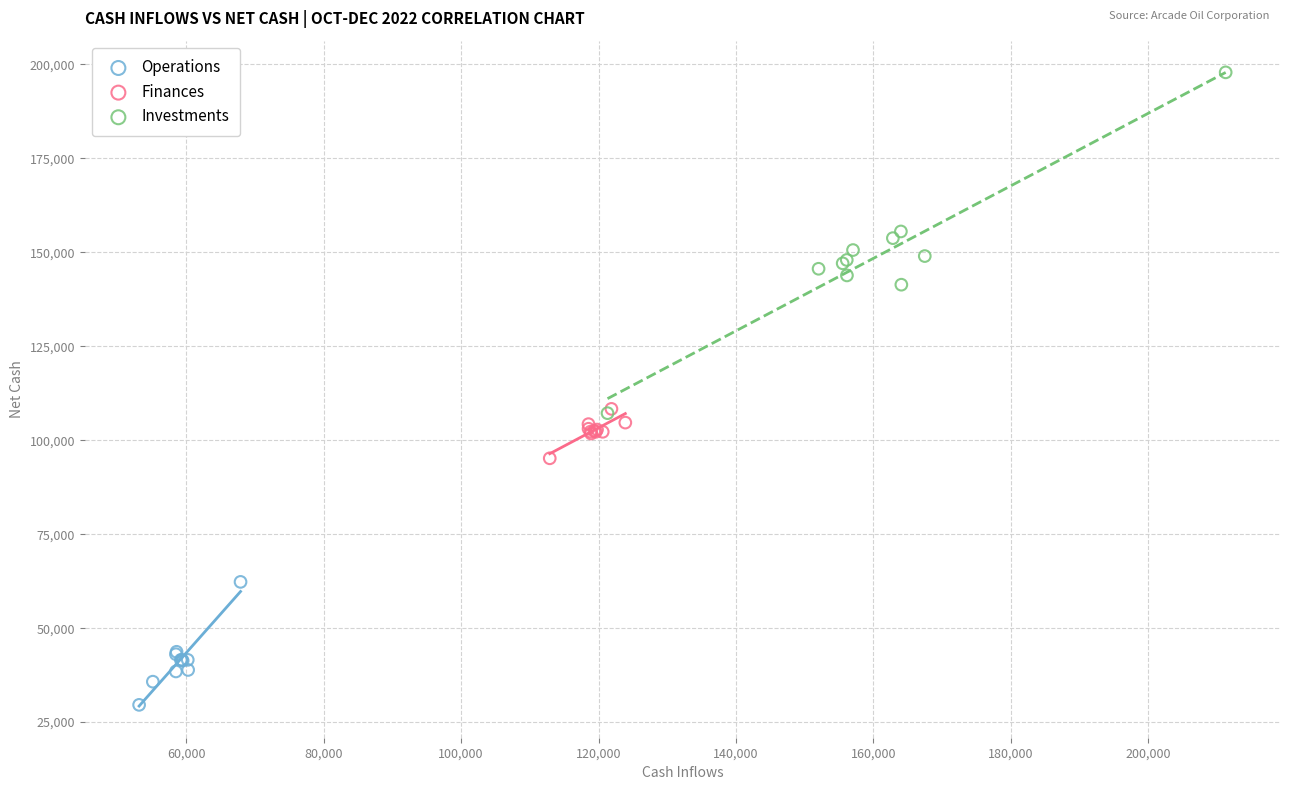

Which series has the largest Y range (max minus min)?

Investments